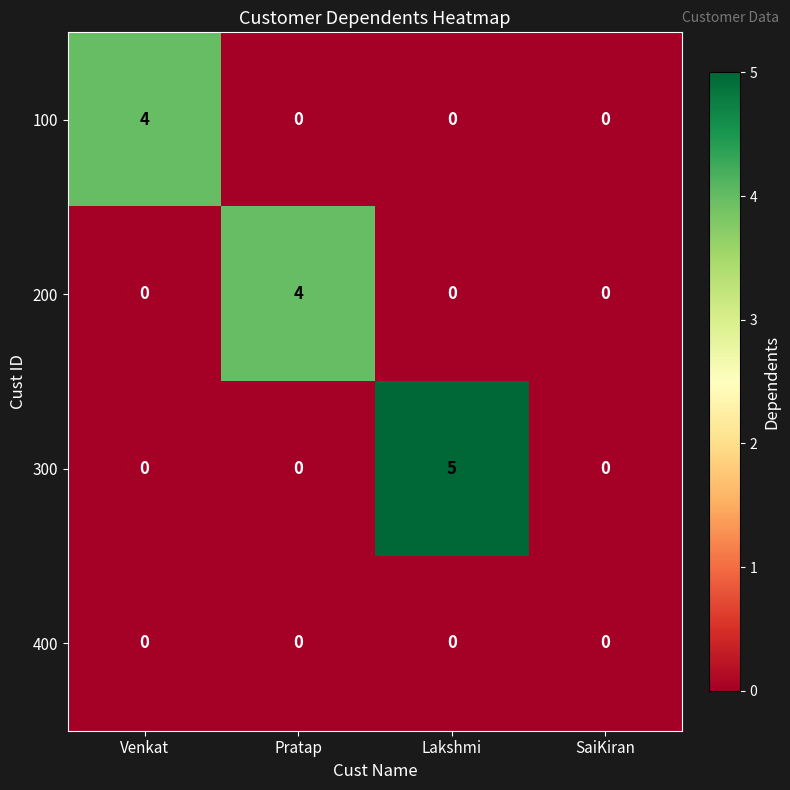

How many data points does each series have?

4